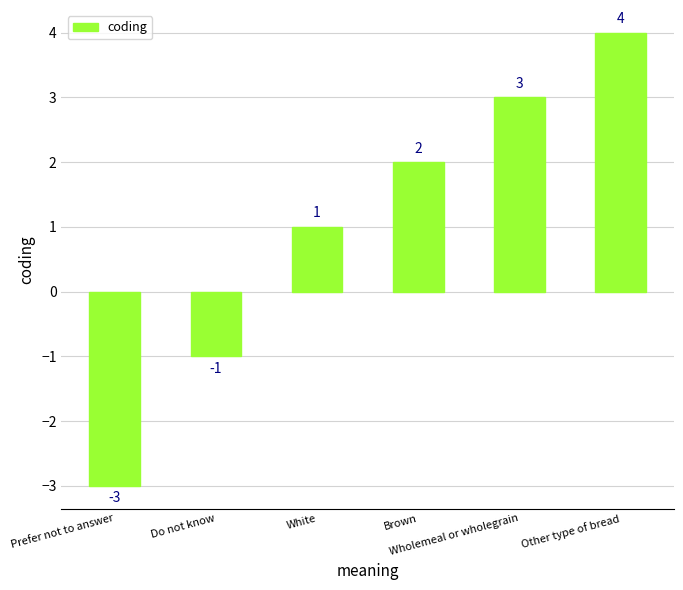

At which label is the value closest to 0?

Do not know